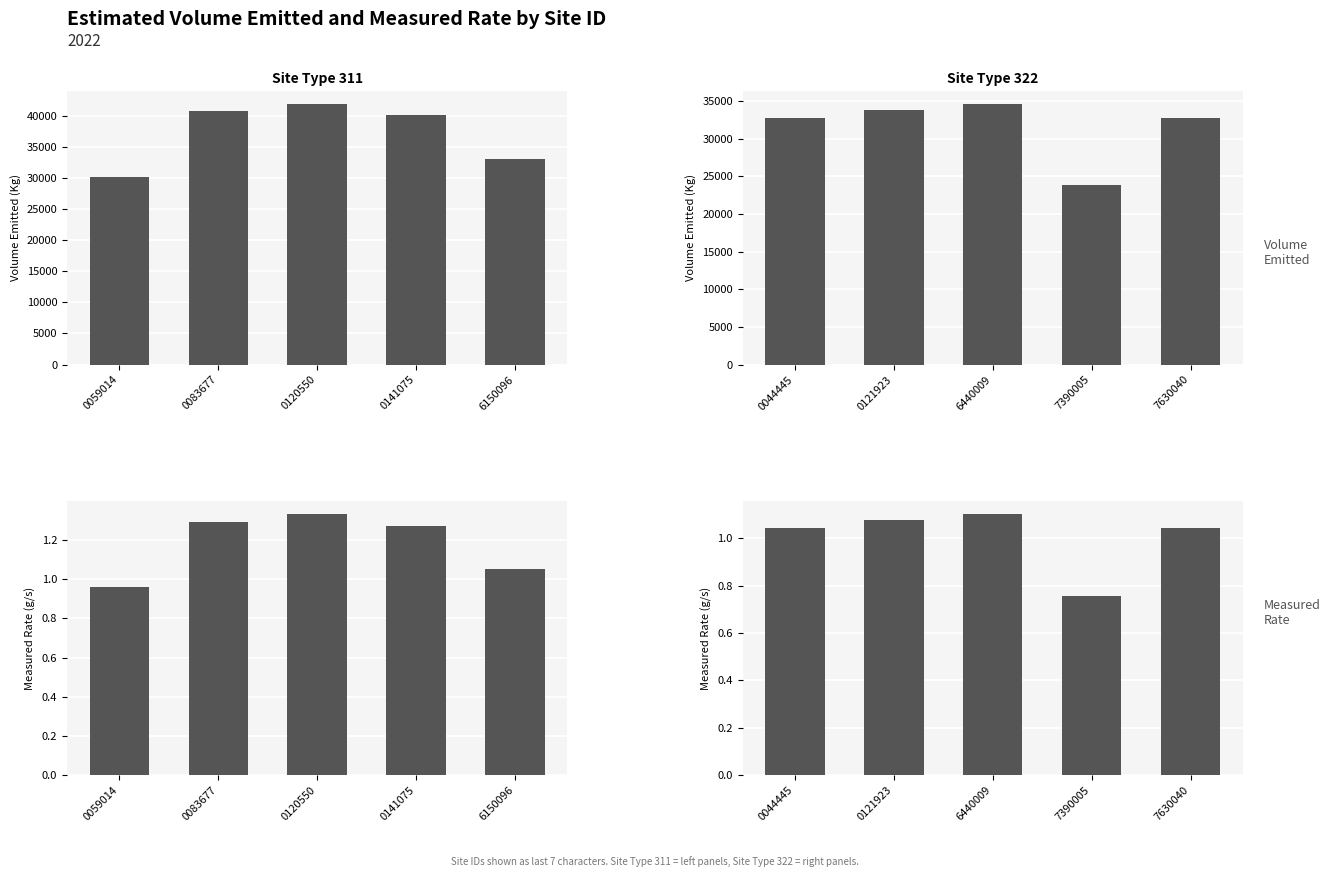

List the series in order of their overall mean, lowest first.

Measured Rate (g/s), Volume Emitted (Kg)